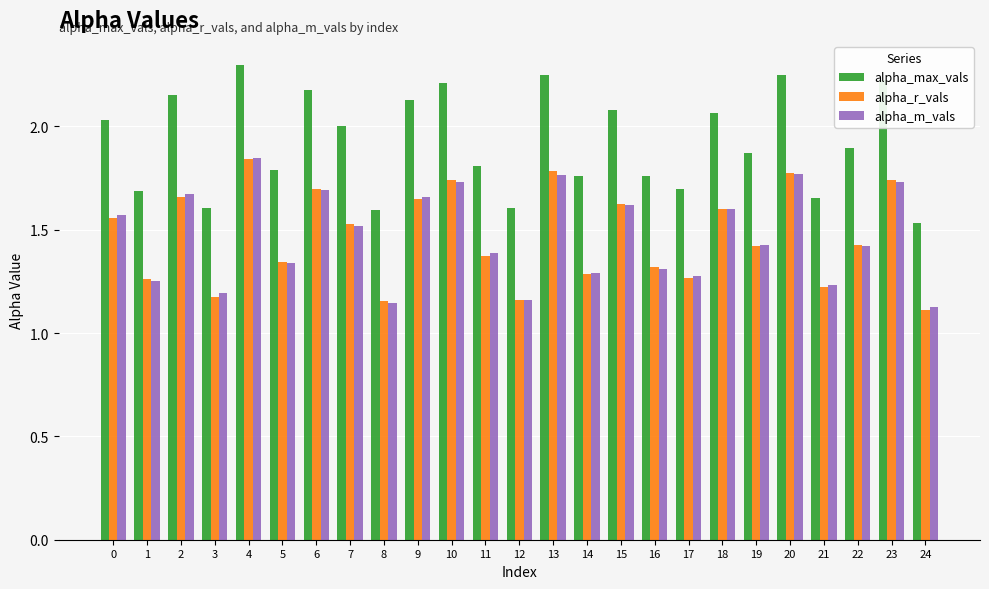

What is the difference between the maximum and minimum values in the alpha_max_vals series?

0.8